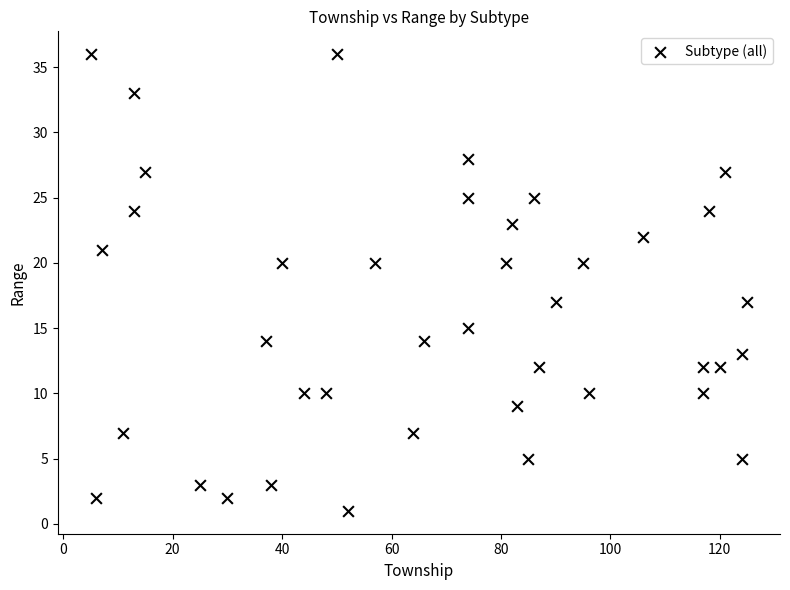

What is the range of Y values (max minus min)?

35